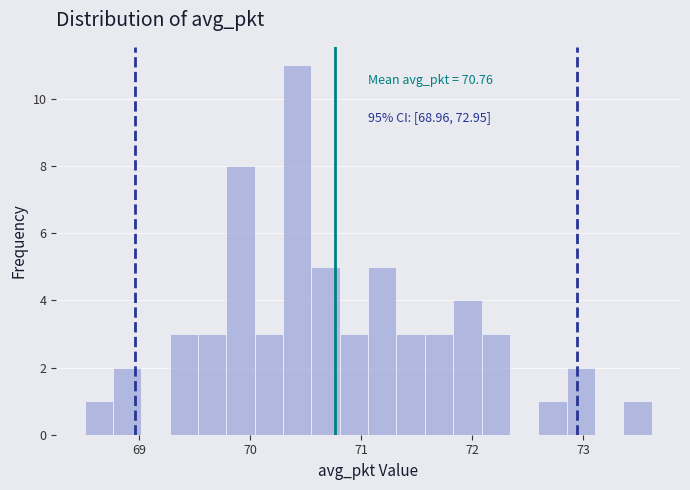

Around what value on the x-axis is the tallest bar? Give the approximate position of its centre, as read against the axis.

70.4